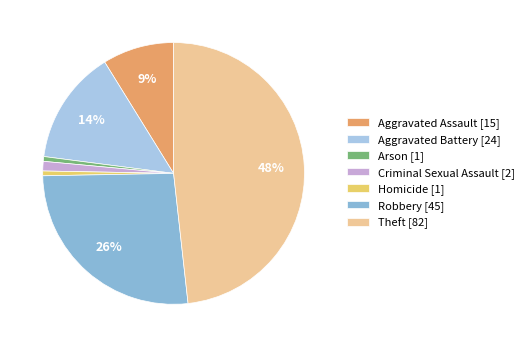

Count the number of slices in the pie.

7